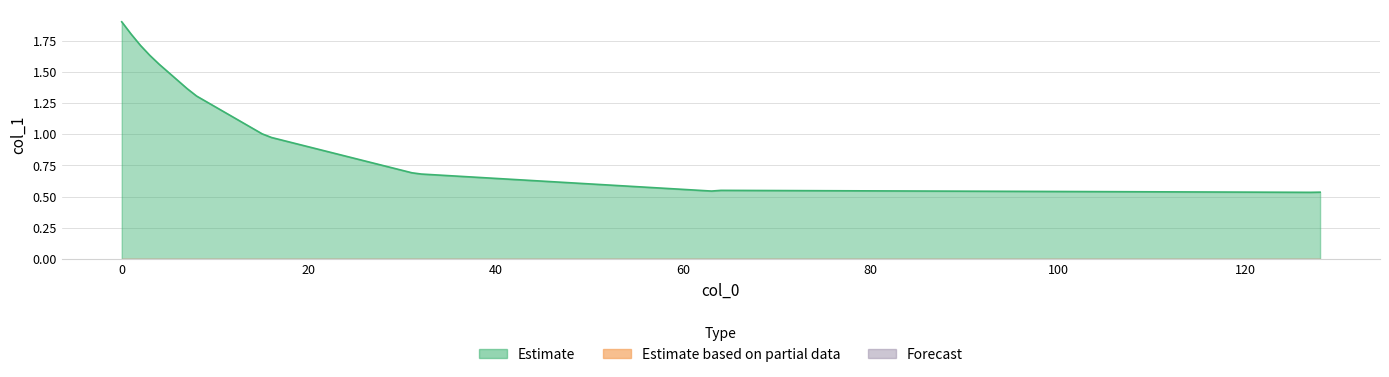

Which has a higher value, 13 or 6?

6